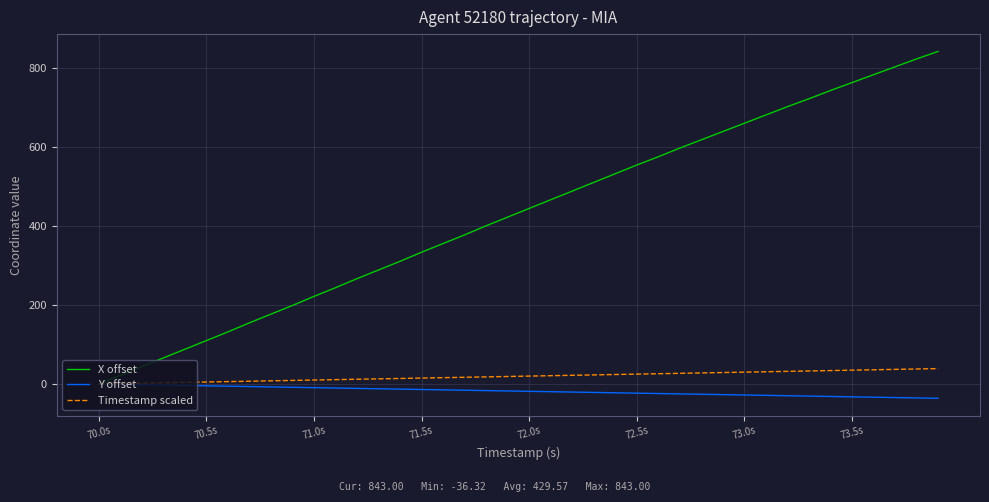

Which series has the largest total across all categories?

X offset